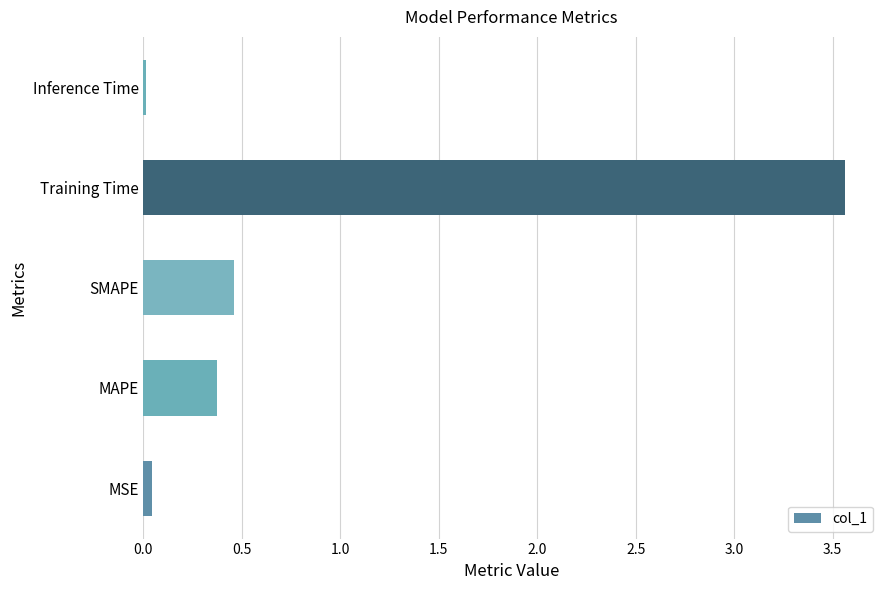

Is it true that the value at MAPE is 0.7?

False